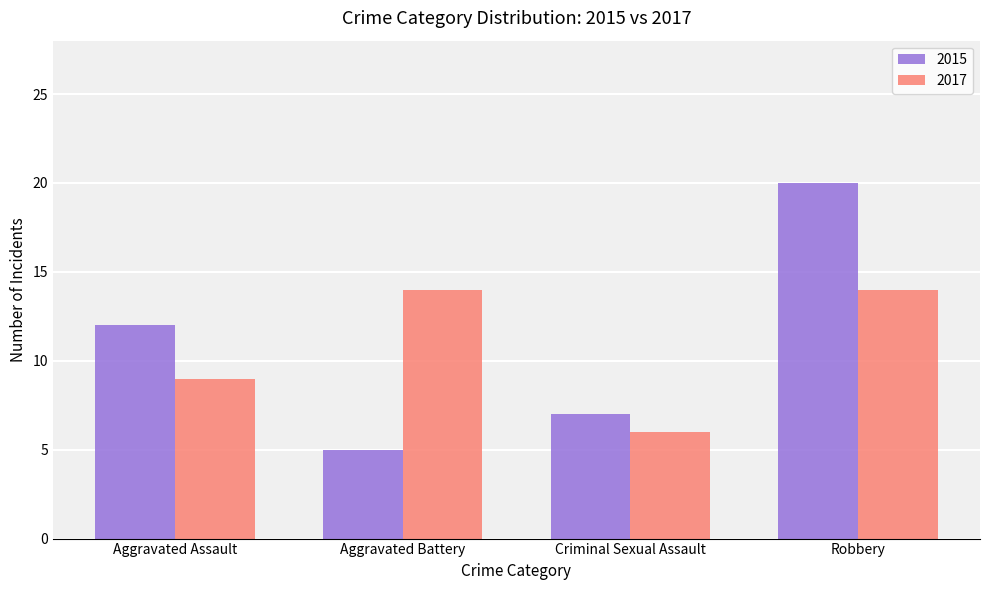

Reading left to right, what are all the values shown in this chart?

2015: 12	5	7	20
2017: 9	14	6	14